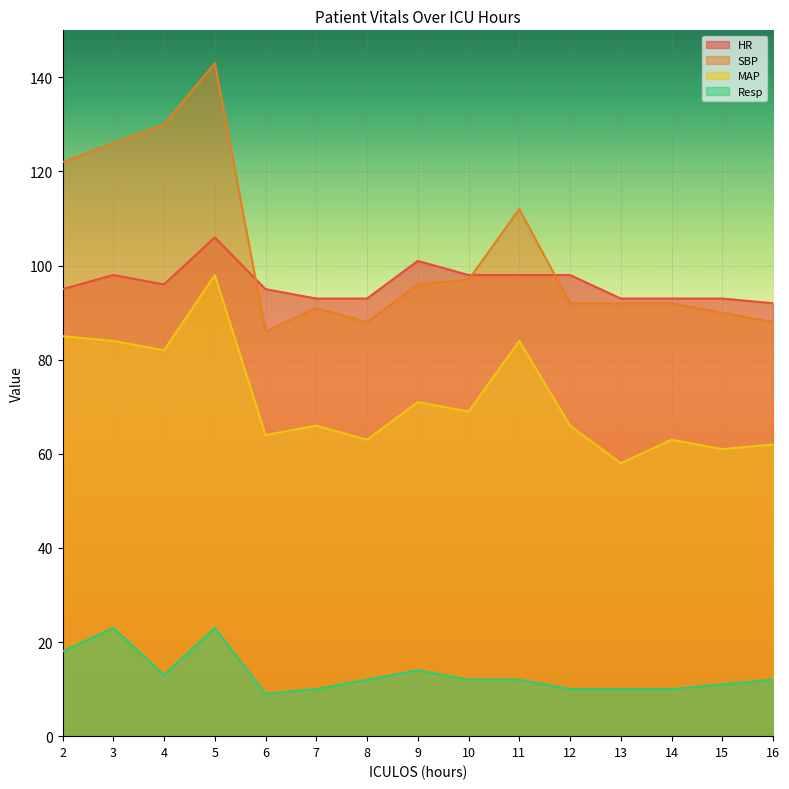

Reading left to right, transcribe all the data shown in this chart.

HR: 95	98	96	106	95	93	93	101	98	98	98	93	93	93	92
SBP: 122	126	130	143	86	91	88	96	97	112	92	92	92	90	88
MAP: 85	84	82	98	64	66	63	71	69	84	66	58	63	61	62
Resp: 18	23	13	23	9	10	12	14	12	12	10	10	10	11	12